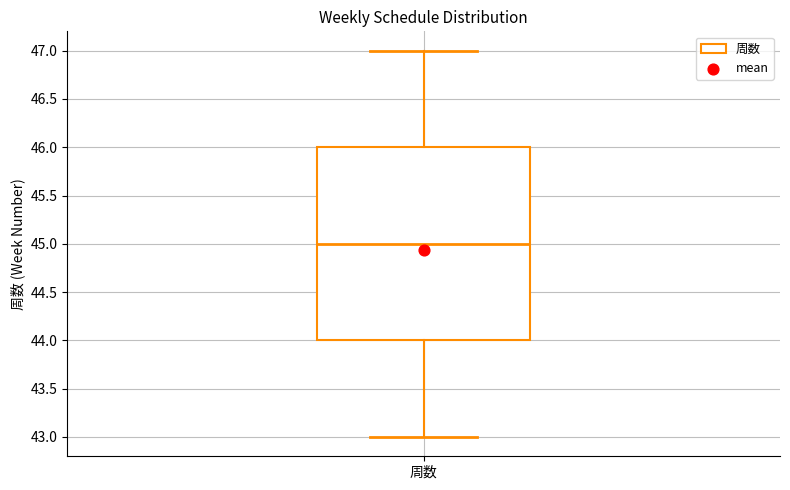

Read this box plot against the y-axis: the position of the median line, the range covered by the box, and the ends of both whiskers. The values are not printed on the chart, so give them approximately, as read against the axis.

median 45, box 44 to 46, whiskers 43 to 47